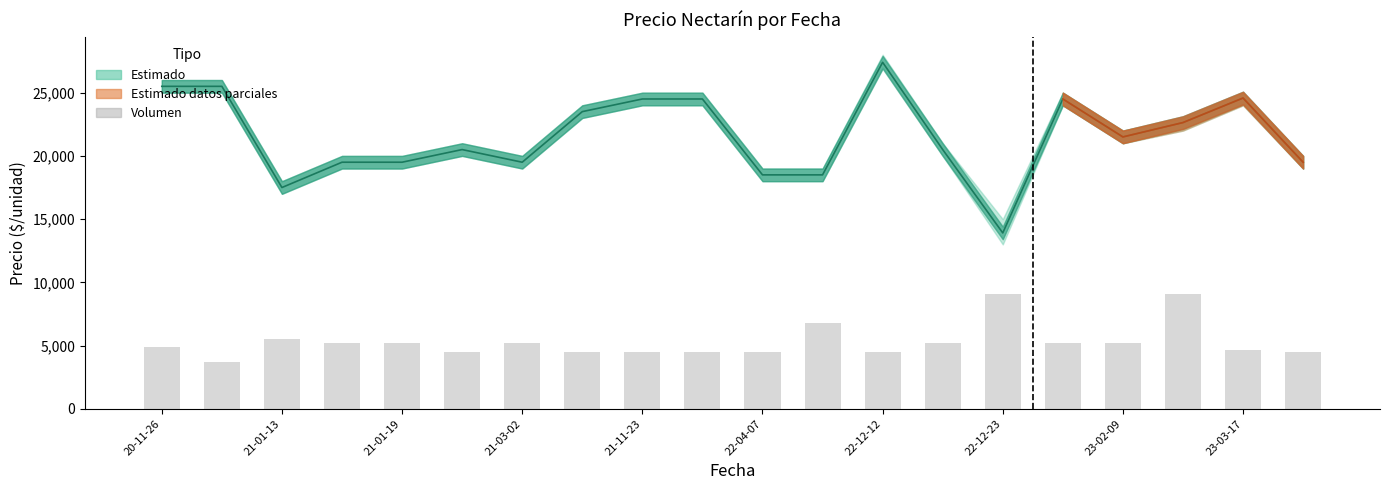

Between 22-12-23 and 21-01-13, which is larger?

22-12-23